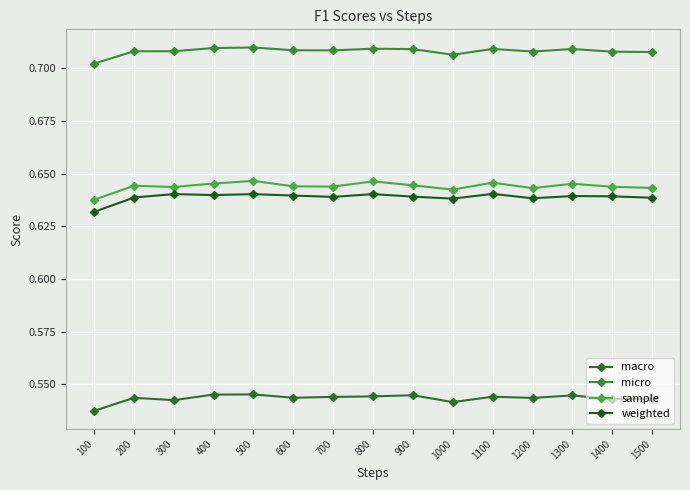

Is it true that micro equals 0.4 at 700?

False